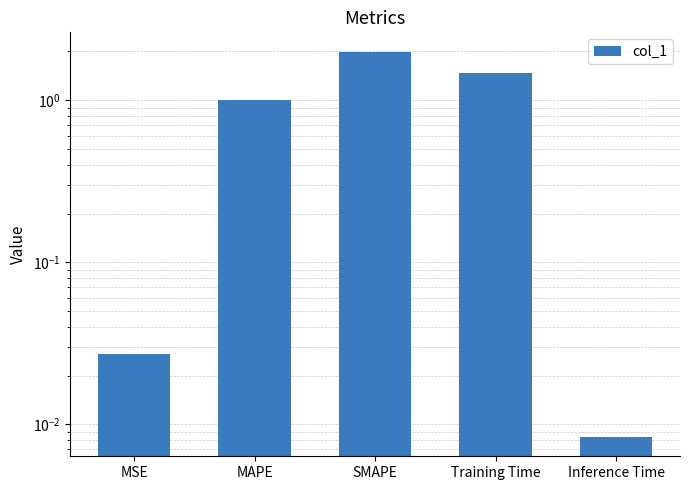

Which has a higher value, SMAPE or Training Time?

SMAPE